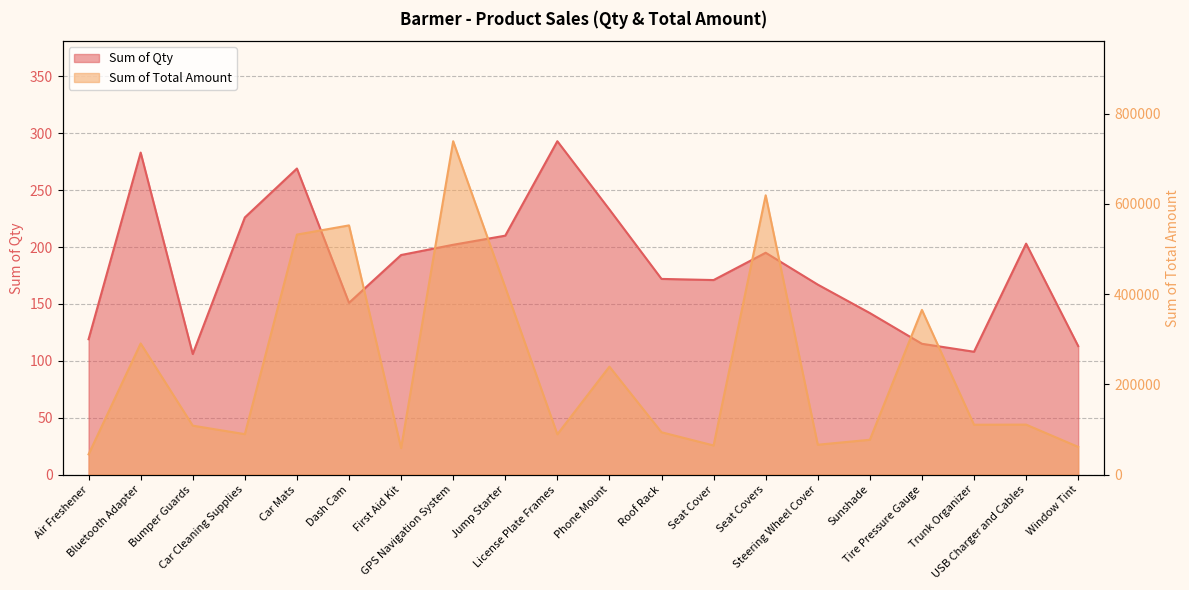

Rank the series by their average value, from lowest to highest.

Sum of Qty, Sum of Total Amount